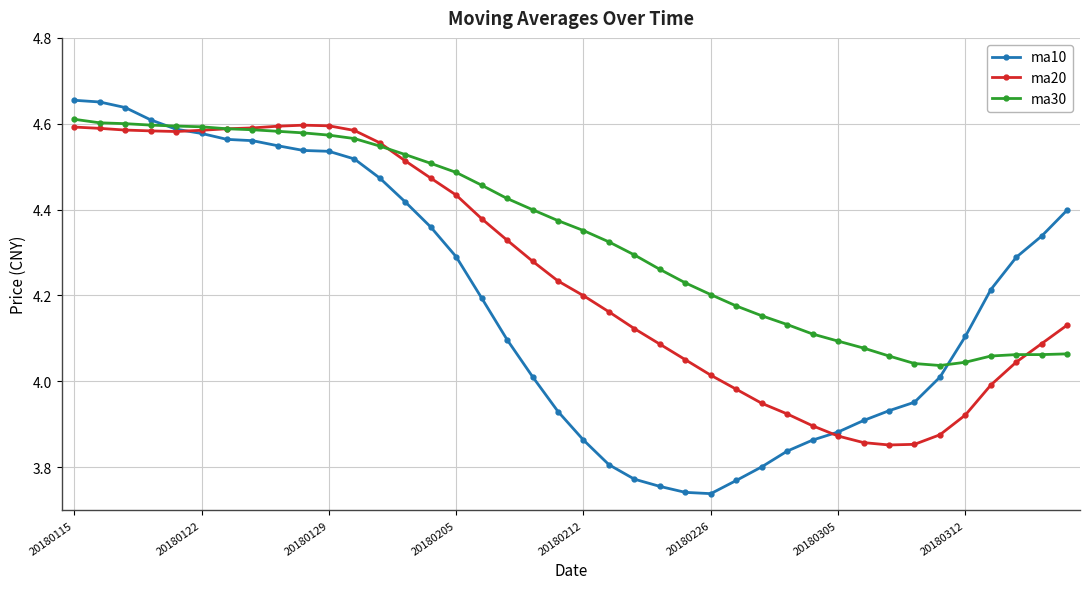

Which series has the largest range (max minus min)?

ma10